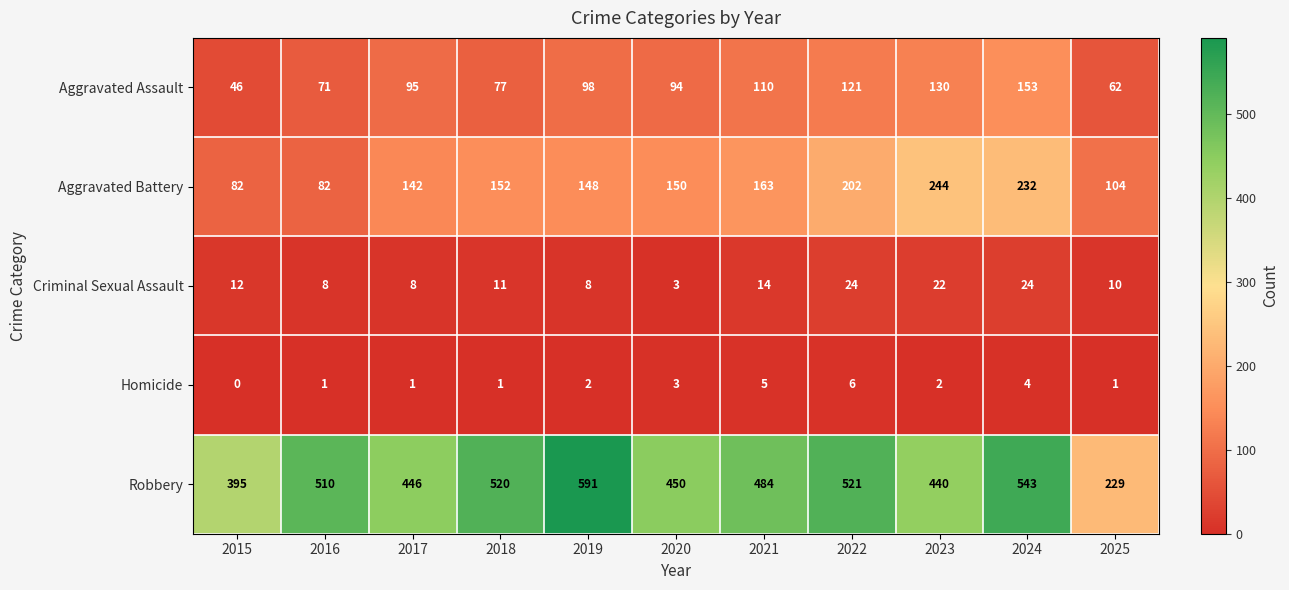

The Robbery series shows 521 at 2022. True or false?

True